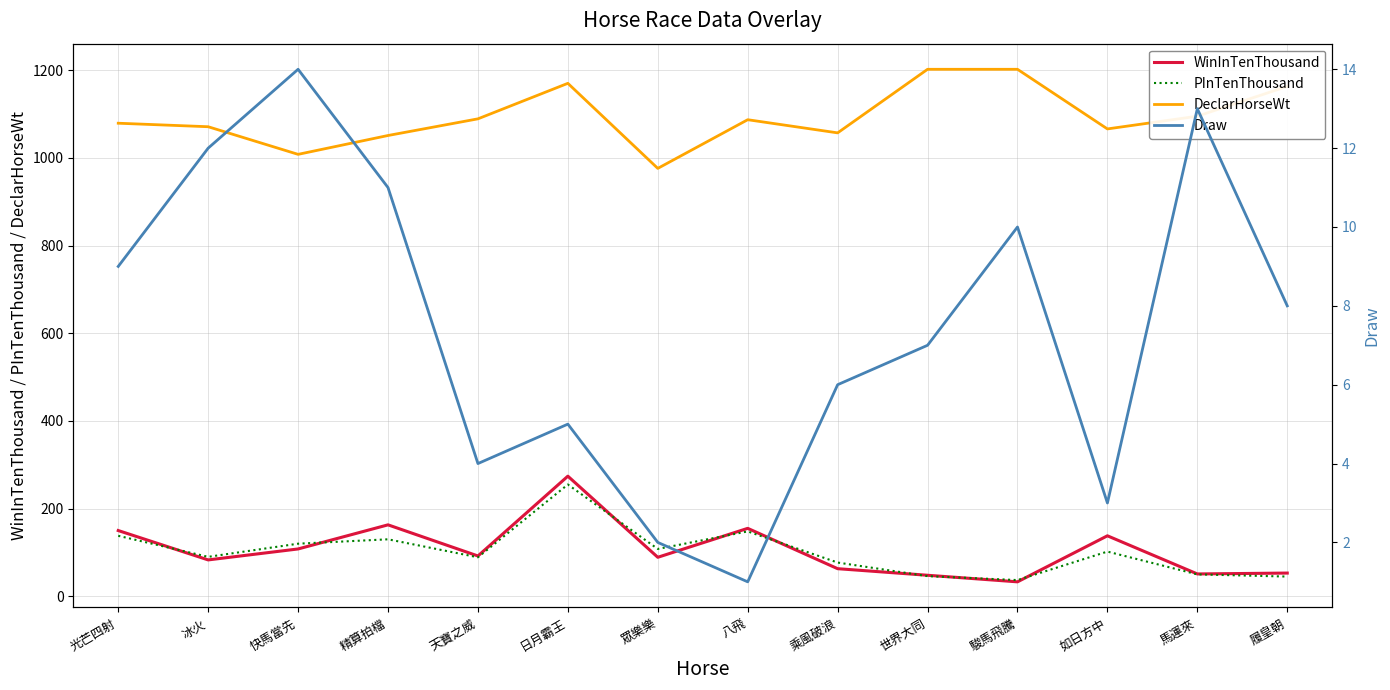

How many values in the Draw series are below 8?

7